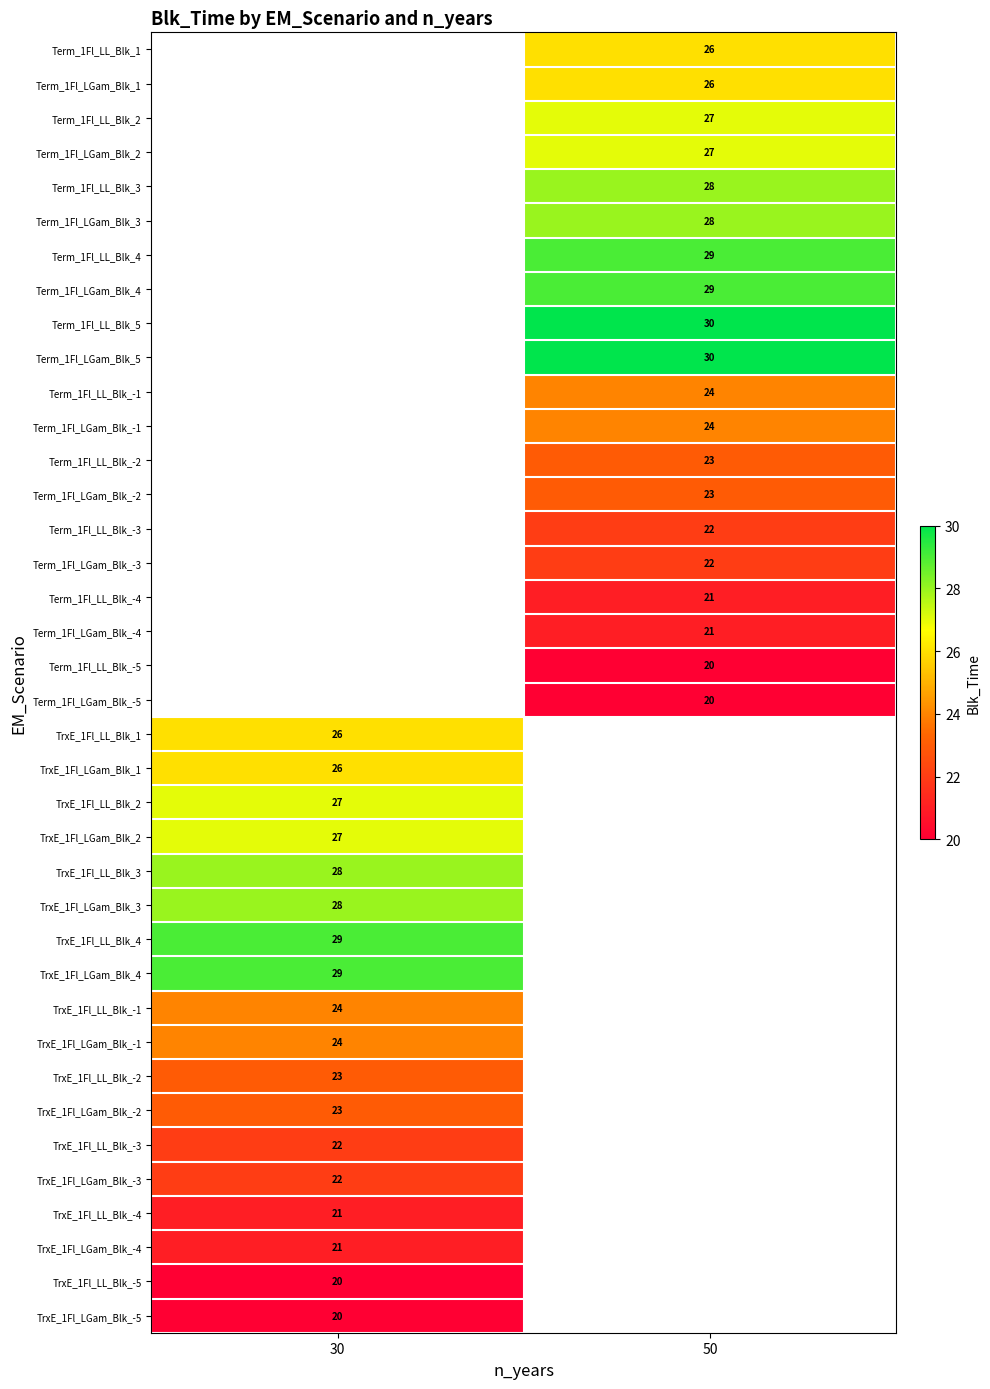

True or false: Term_1Fl_LGam_Blk_-3 has a value of 22.0 at 50.

True